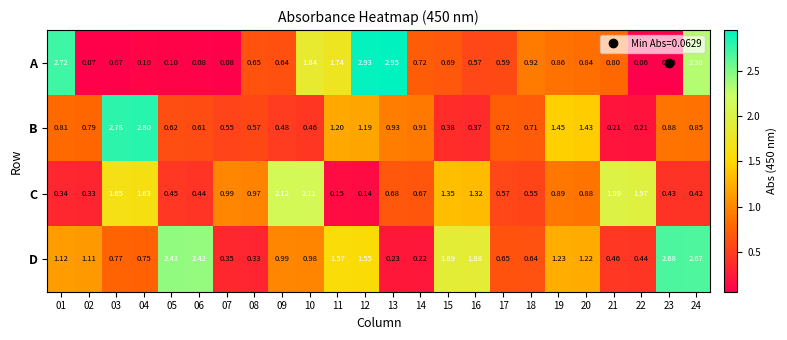

At 14, list the series in order from largest to smallest.

B, A, C, D